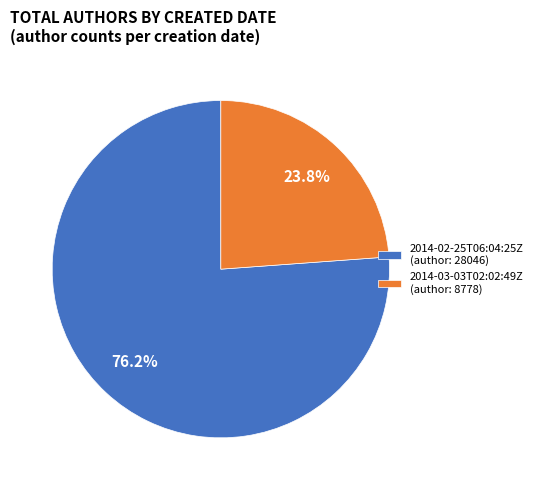

Which slice is the largest?

2014-02-25T06:04:25Z